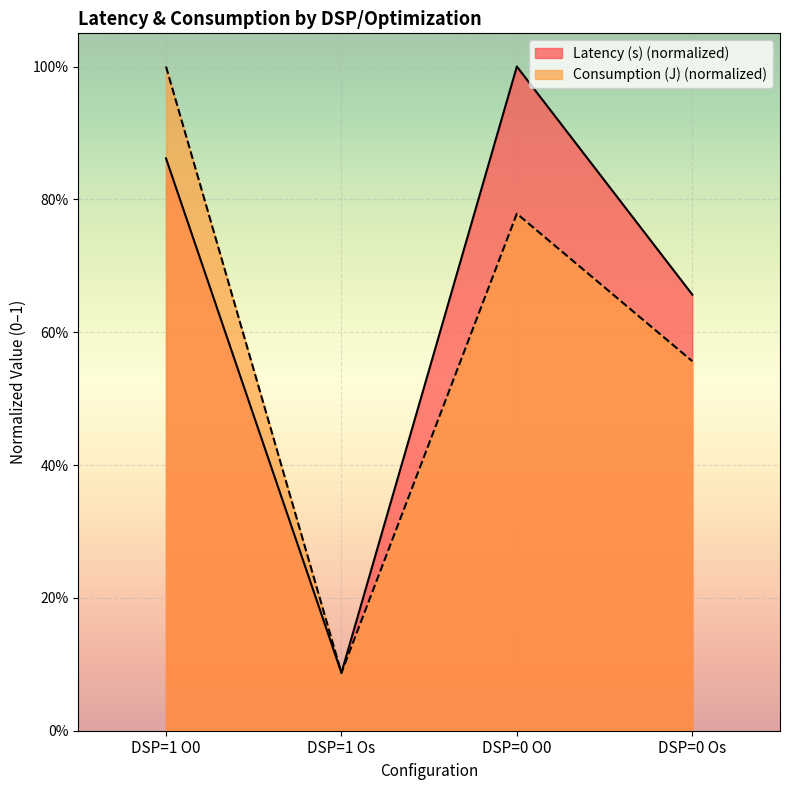

How many lines are shown in the chart?

2